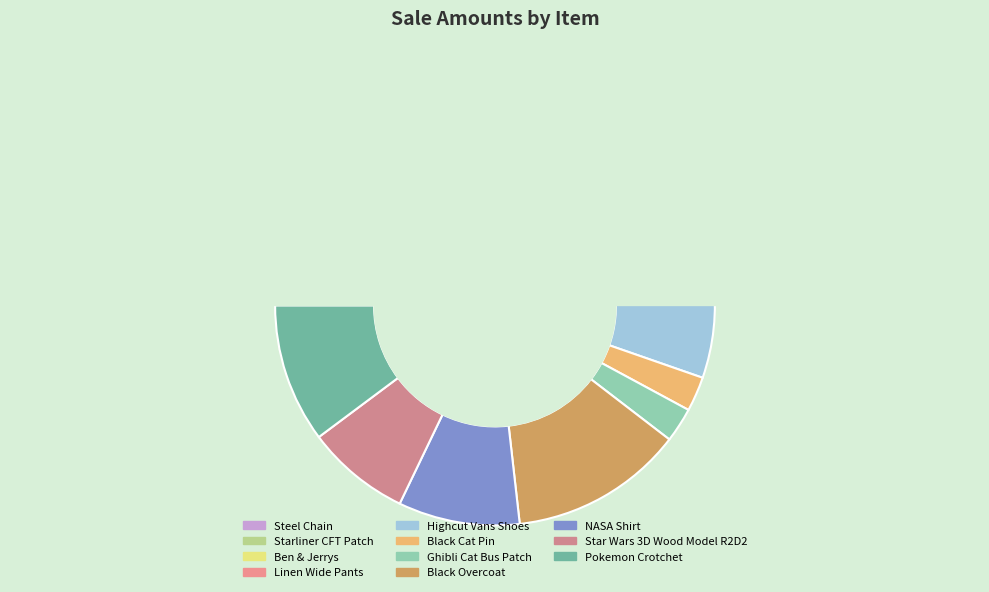

Is it true that Linen Wide Pants is 1% of the pie?

False